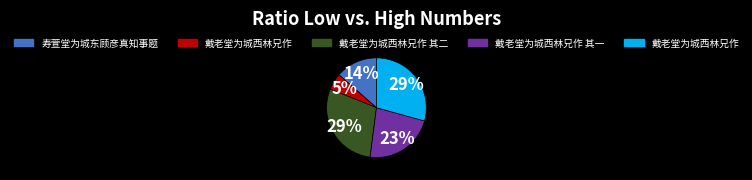

Is there a majority slice in this chart?

No